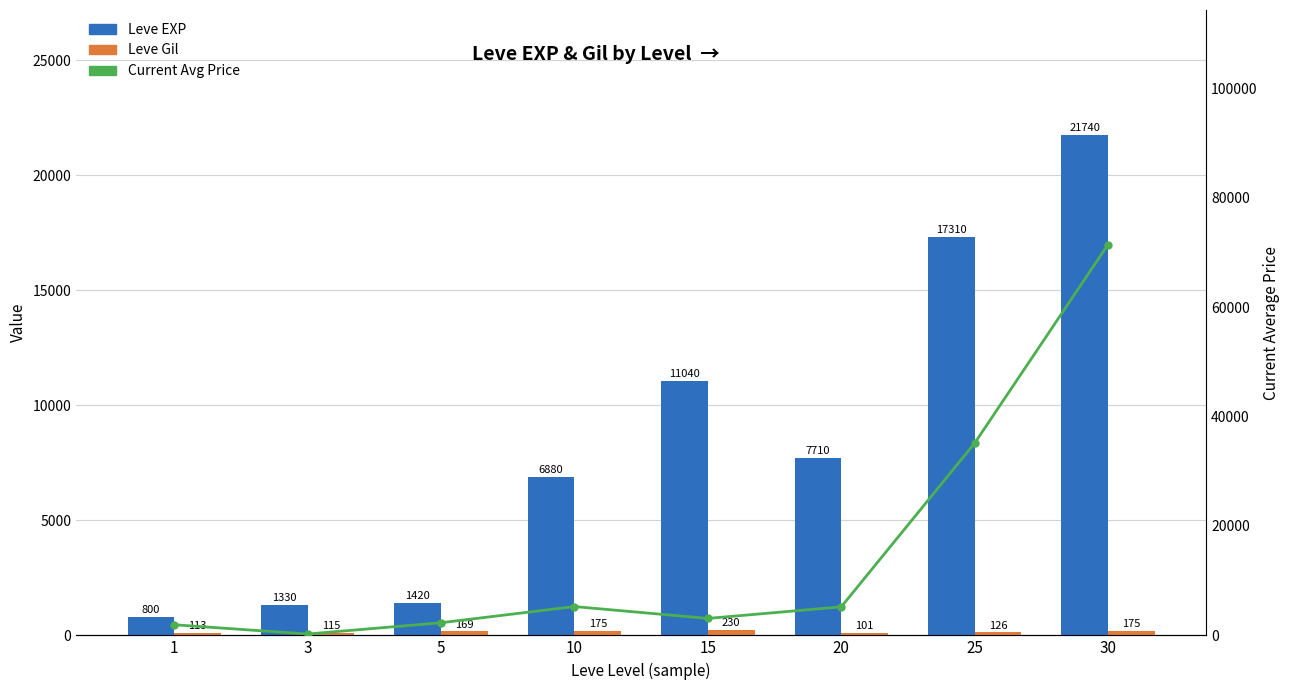

What is the value of the Leve Gil bar at the 8th from the left?

175